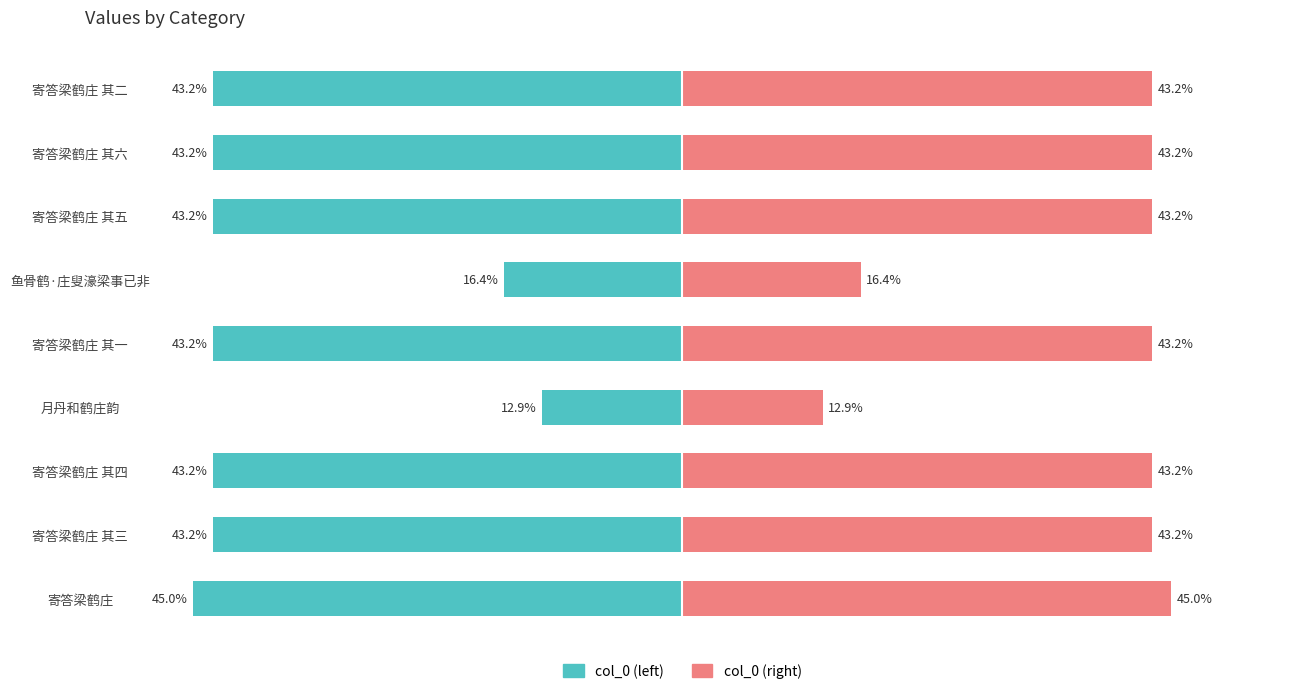

What is the sum of the col_0 (left) values at 寄答梁鹤庄 其五 and 寄答梁鹤庄?

-88.2